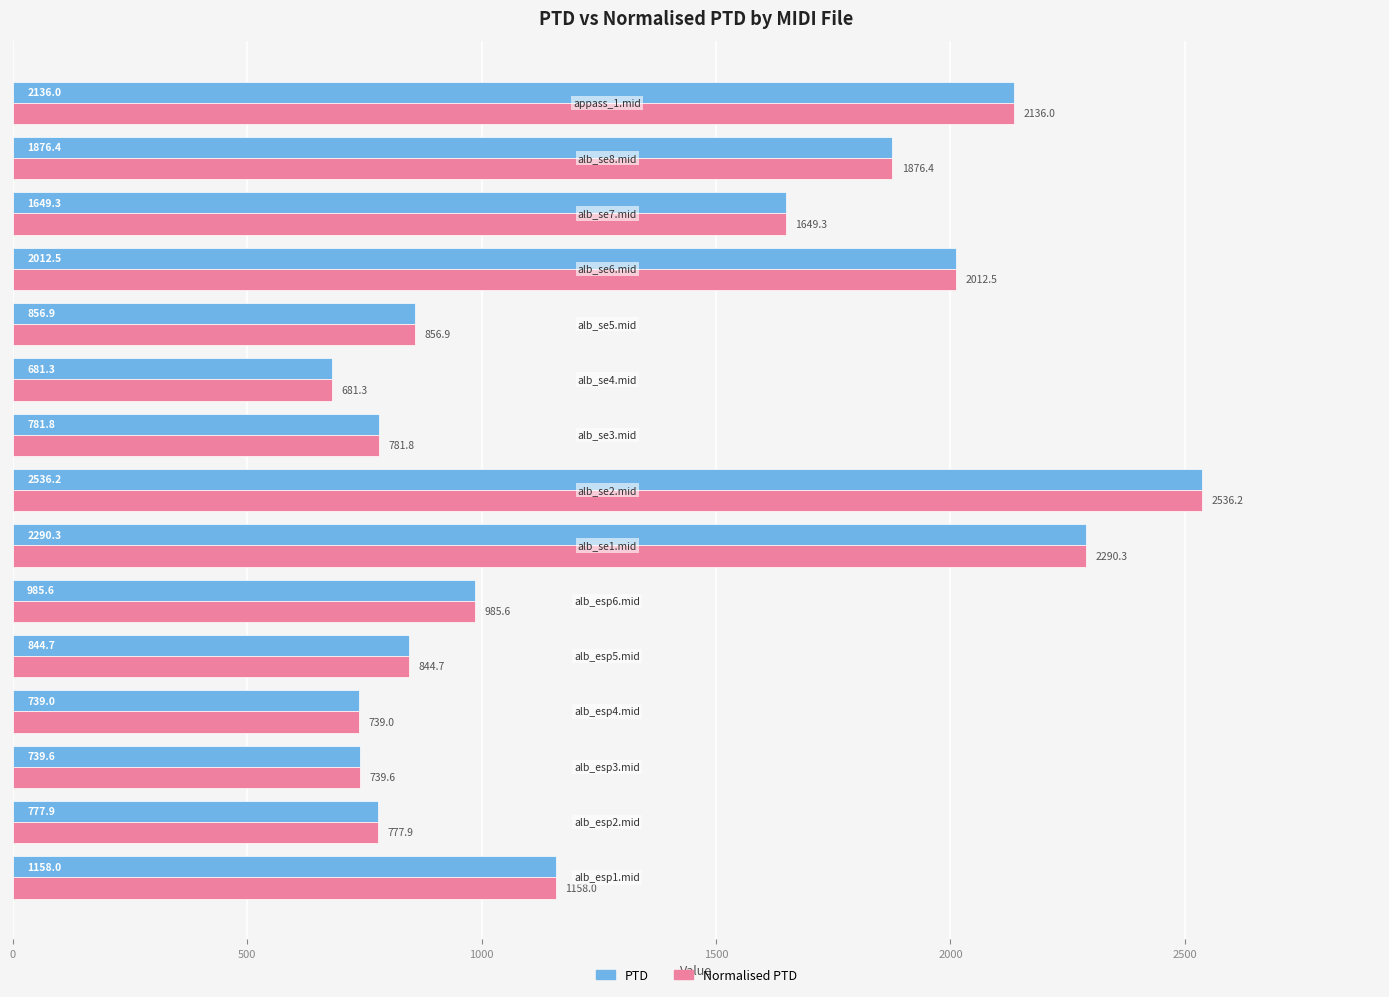

How many distinct data groups are displayed?

2